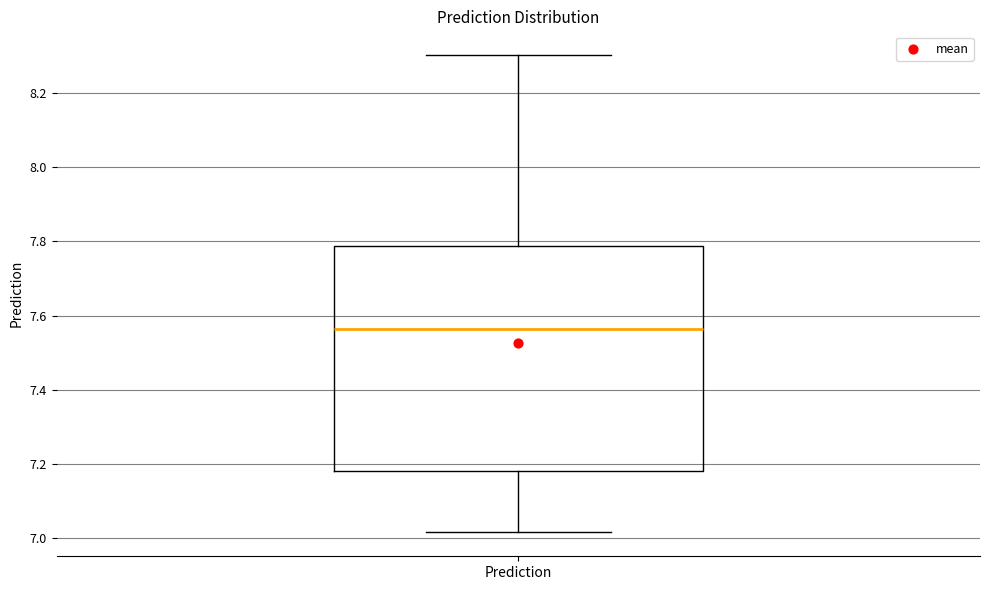

Read this box plot against the y-axis: the position of the median line, the range covered by the box, and the ends of both whiskers. The values are not printed on the chart, so give them approximately, as read against the axis.

median 7.56, box 7.18 to 7.78, whiskers 7.02 to 8.30